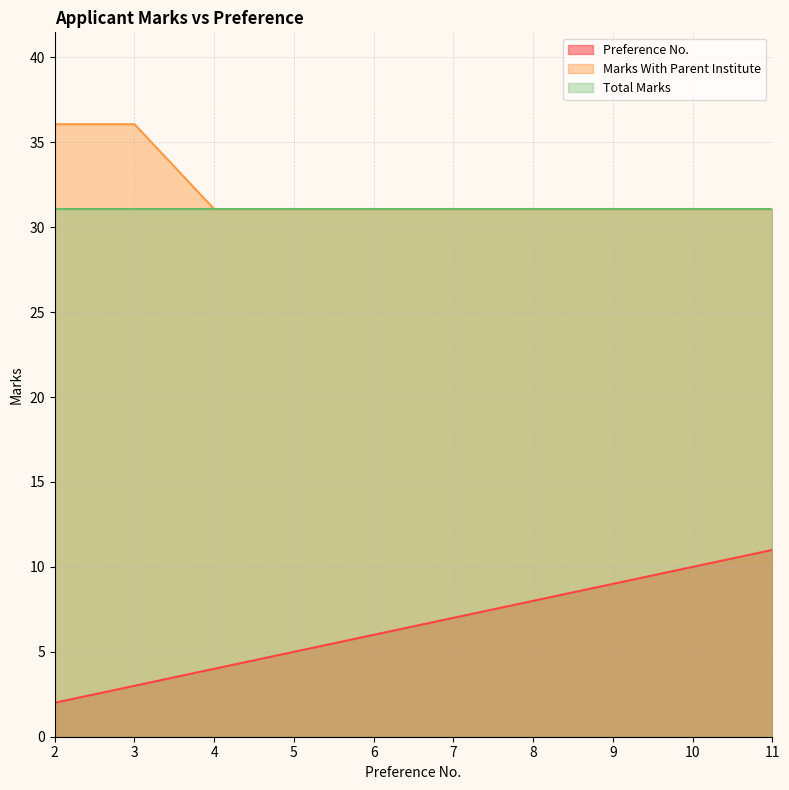

What is the sum of all Marks With Parent Institute values?

320.7